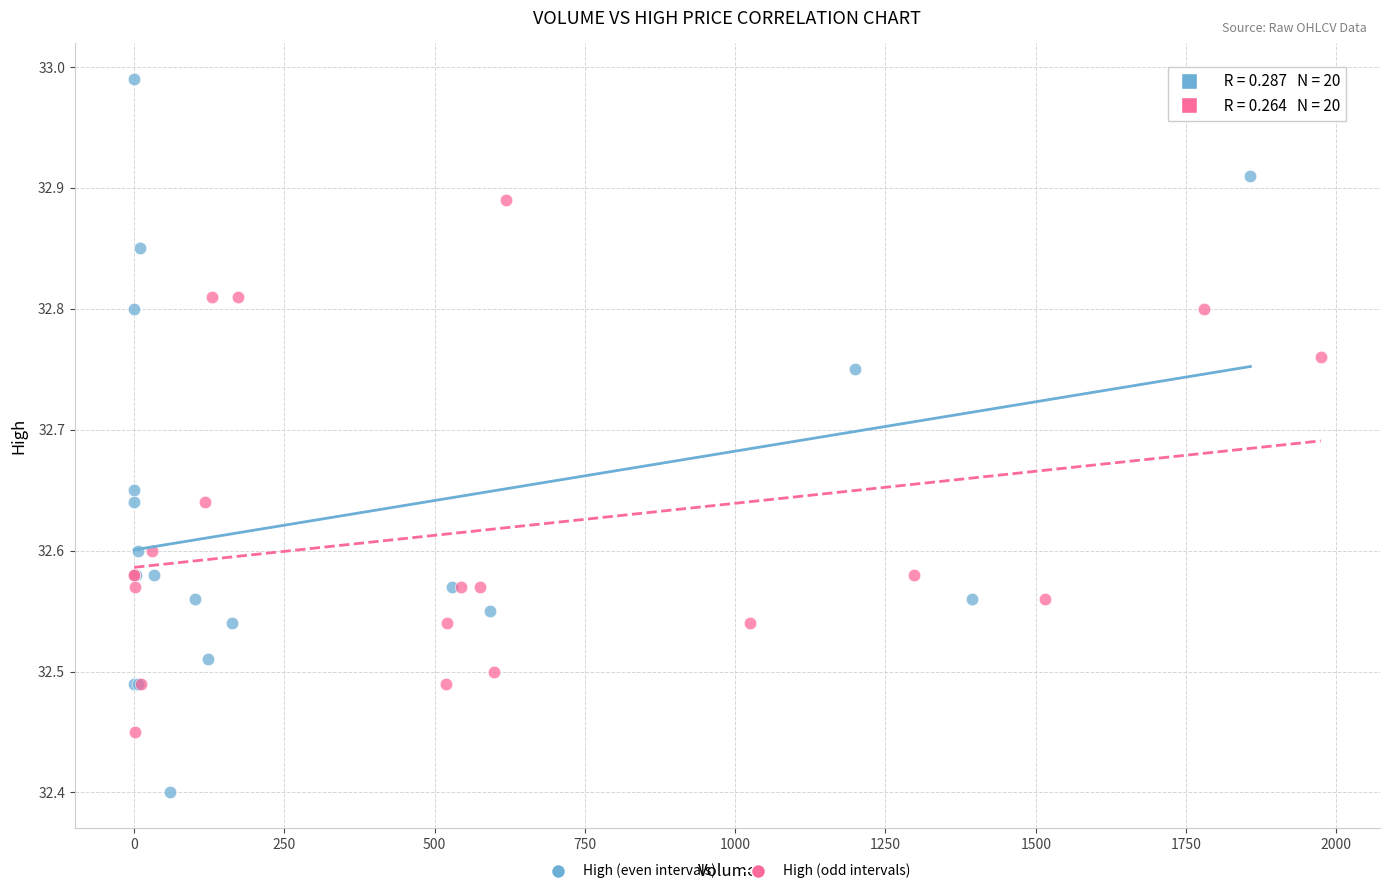

Which series contains the highest Y value?

High (even intervals)